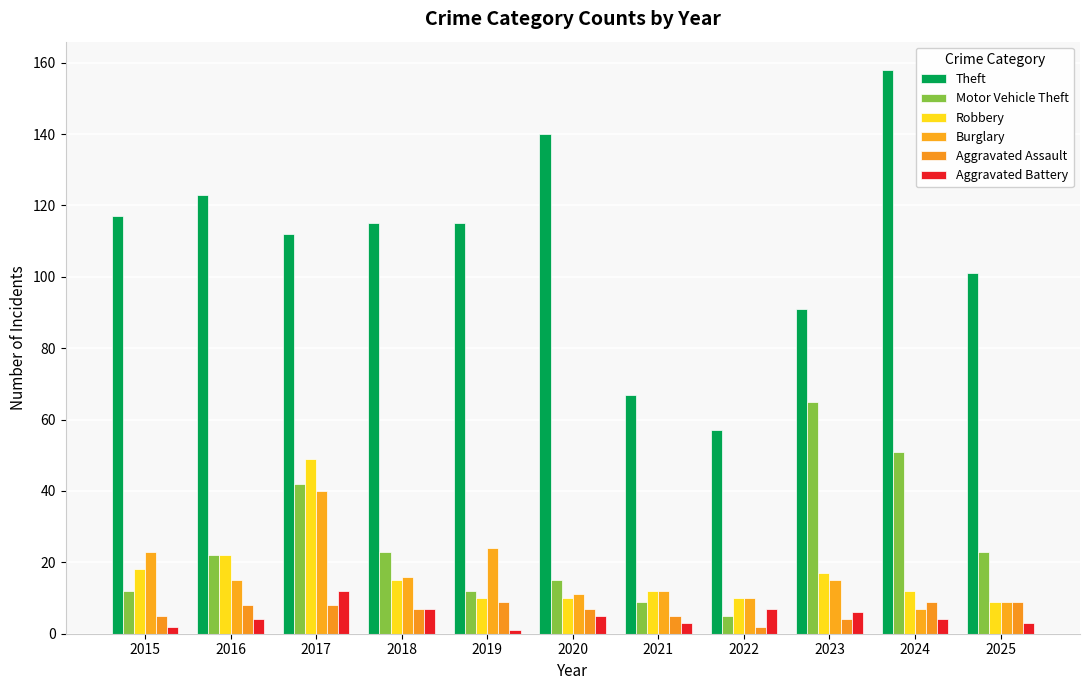

How many series are shown in this chart?

6